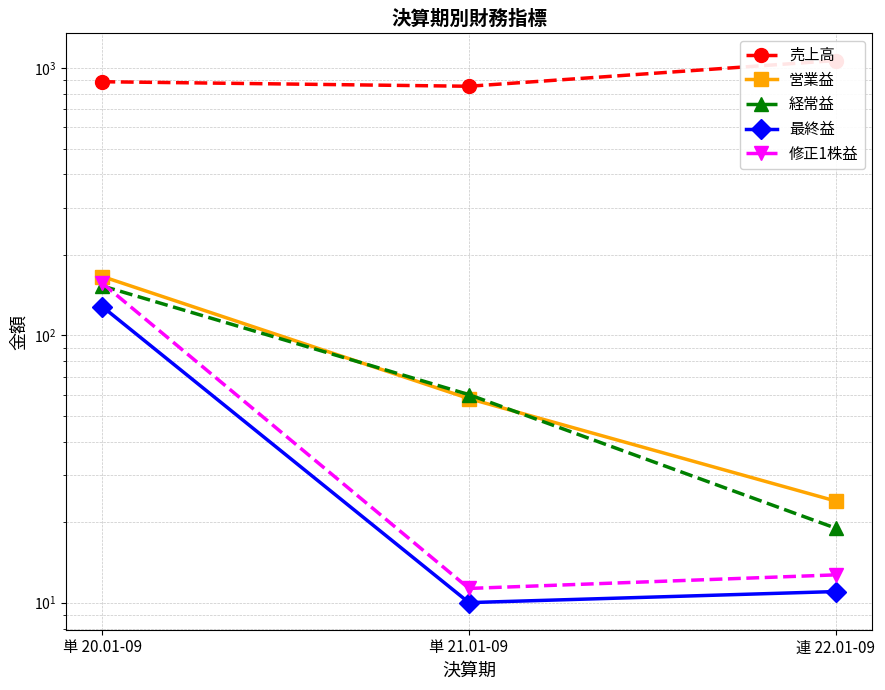

List the labels in order of 修正1株益 value, largest first.

単 20.01-09, 連 22.01-09, 単 21.01-09